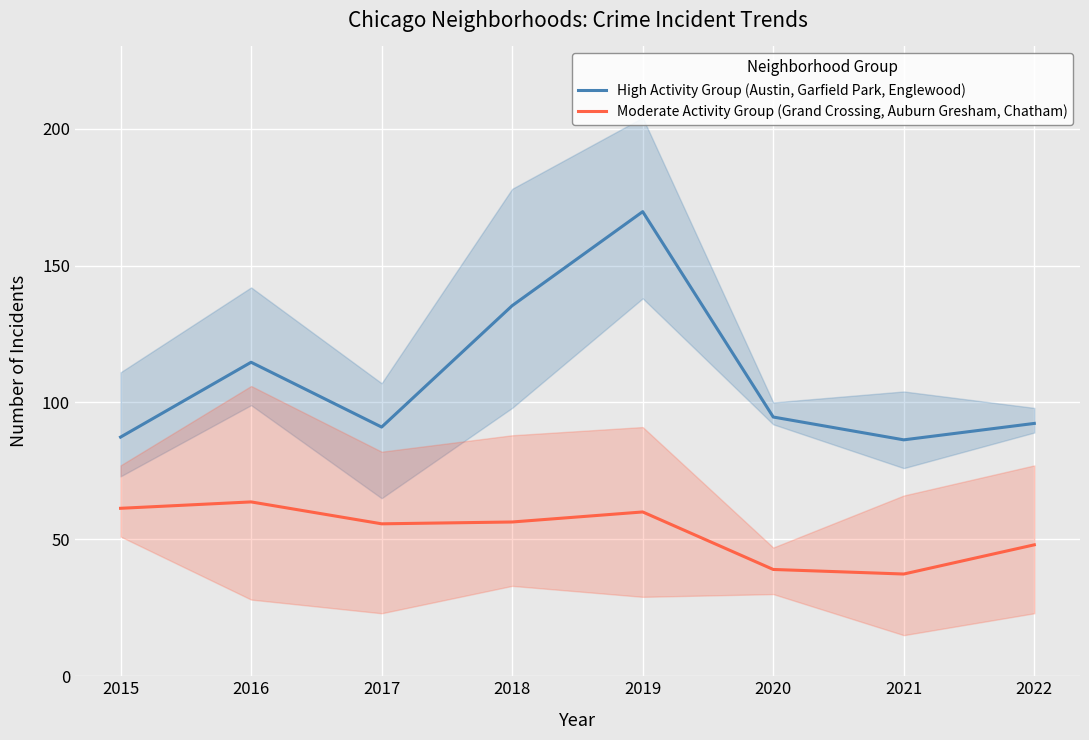

Read the Moderate Activity Group (Grand Crossing, Auburn Gresham, Chatham) value at 2016.

63.7